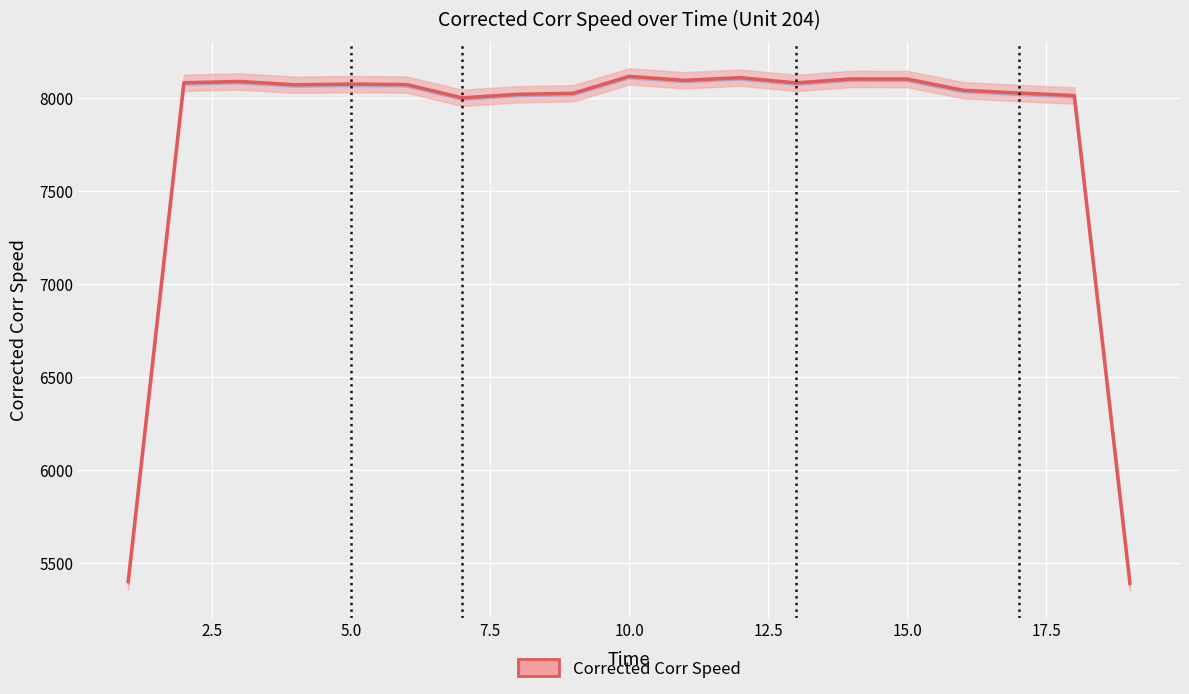

How many interior local valleys (lower than both neighbors) does the data have?

4